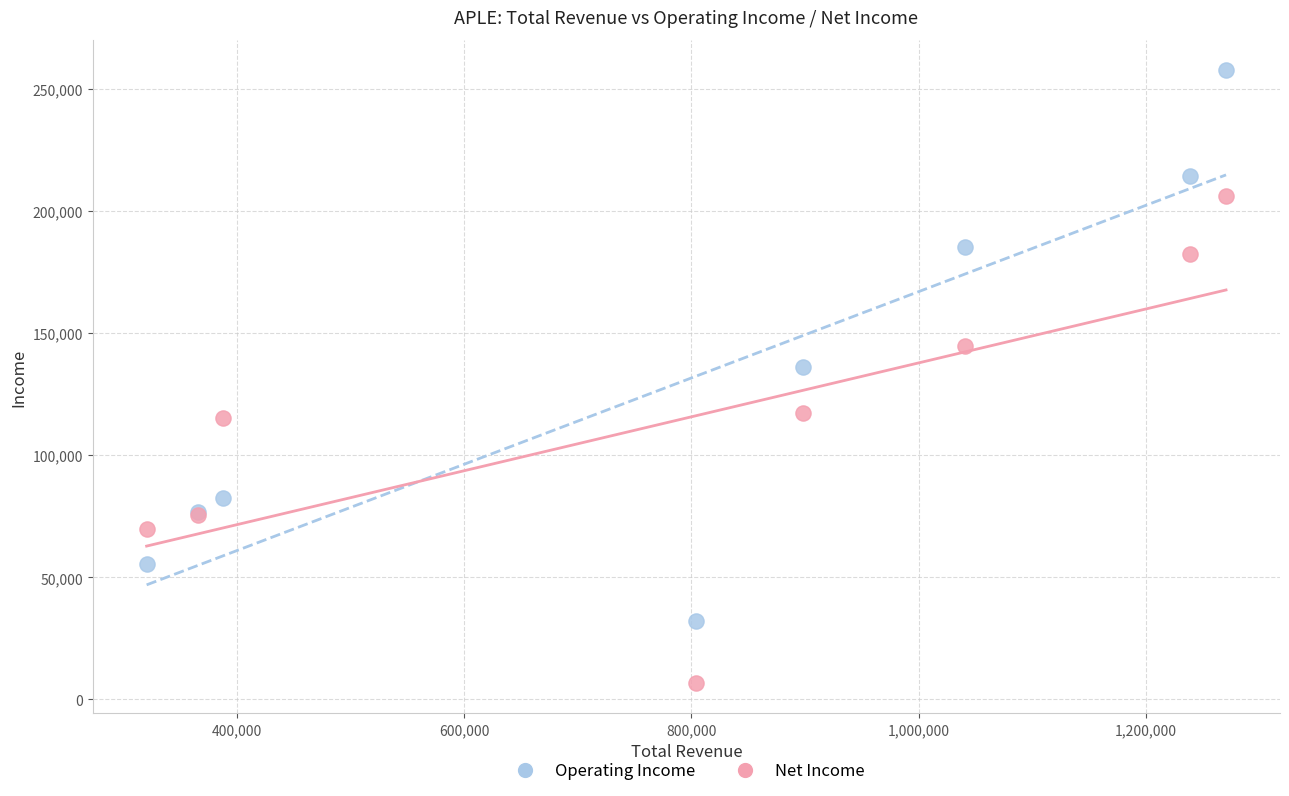

Which series reaches the minimum Y coordinate?

Net Income